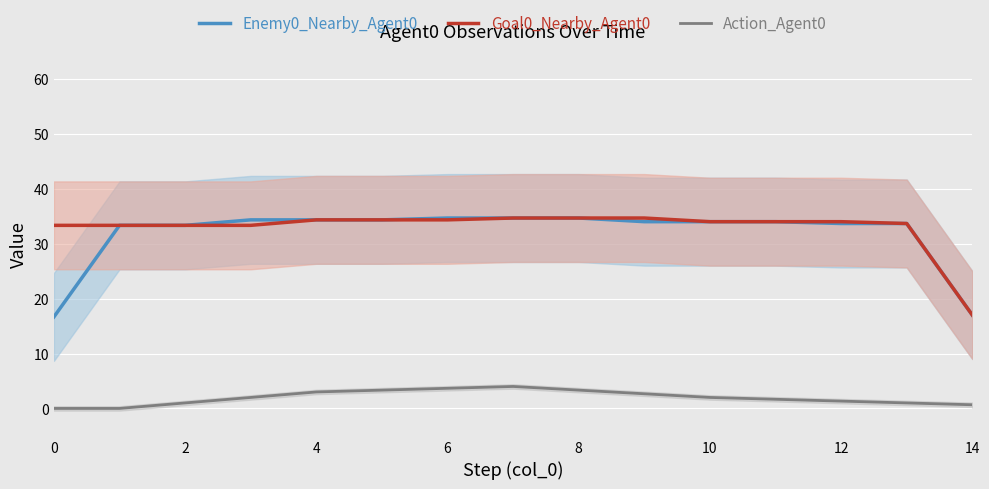

True or false: Goal0_Nearby_Agent0 and Enemy0_Nearby_Agent0 intersect in this chart.

True